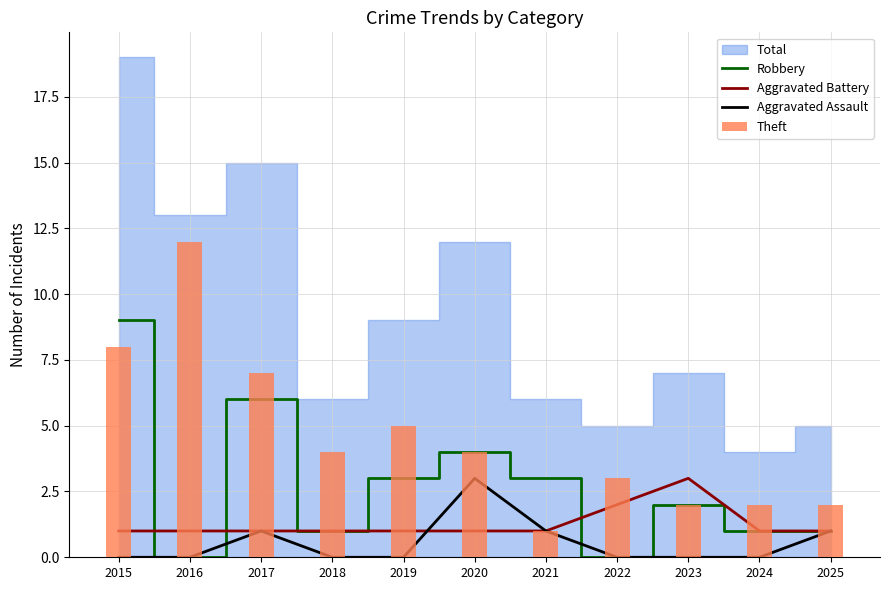

How many groups of bars are there?

11